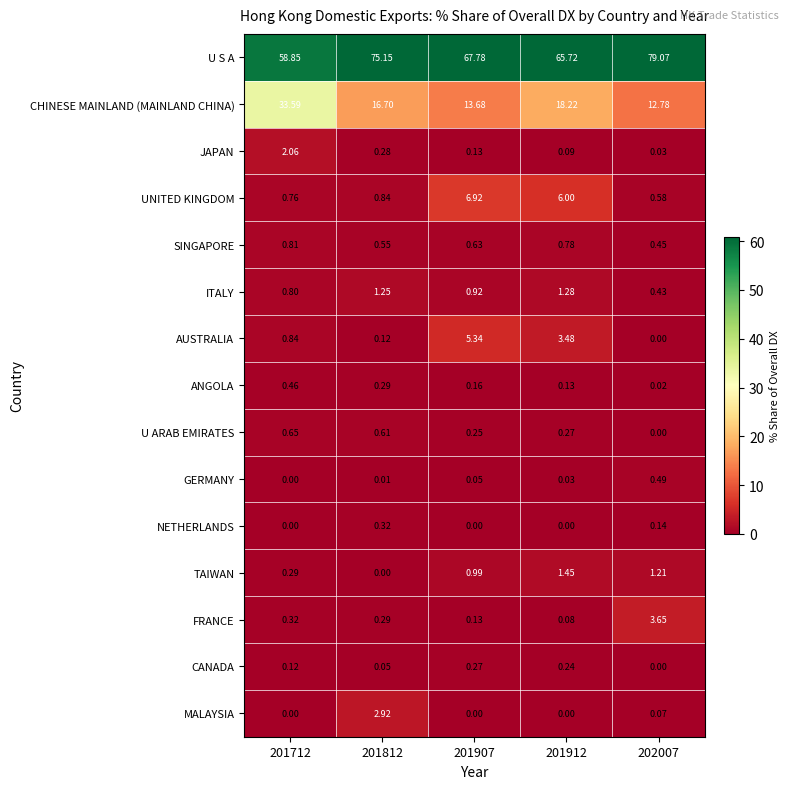

At how many categories does at least one series exceed 4?

5